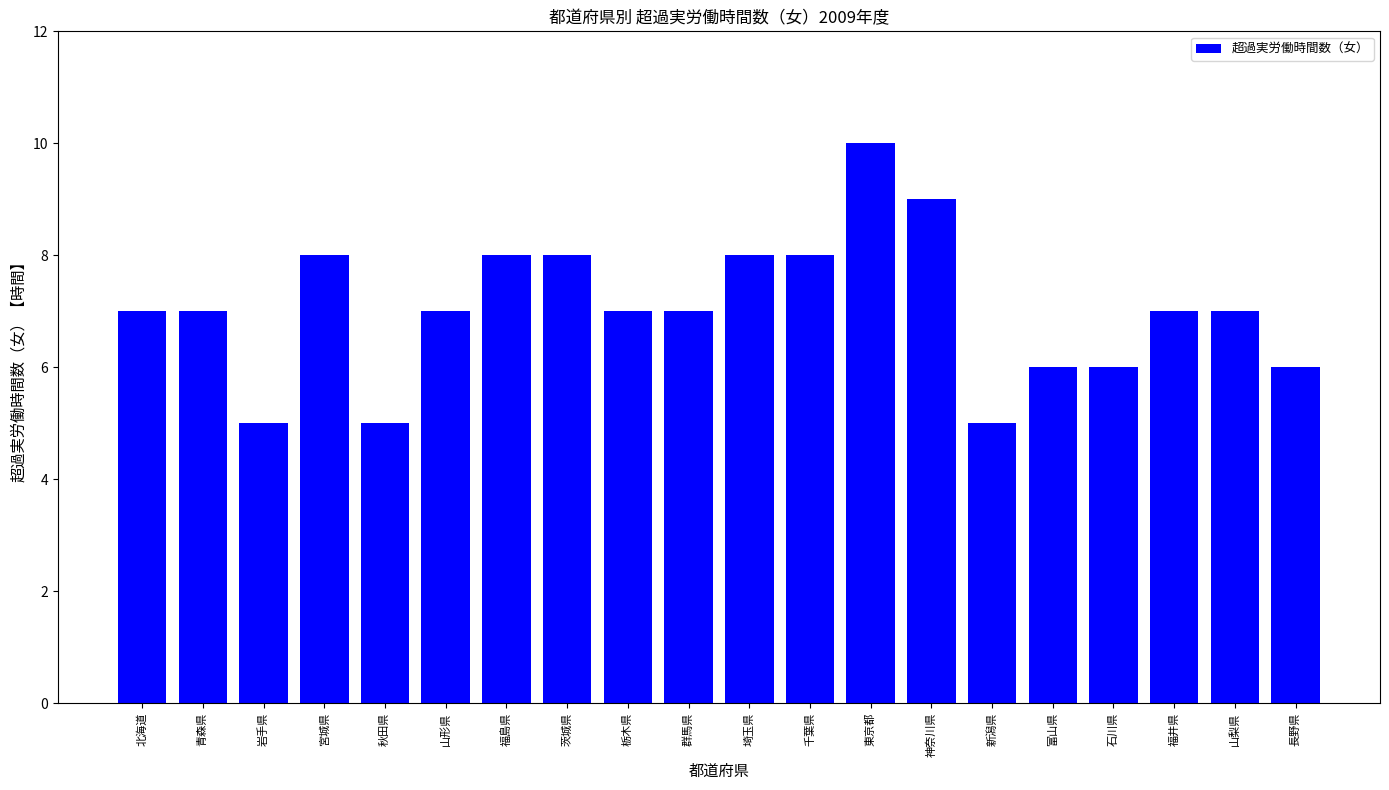

Reading left to right, list all the values displayed in this chart.

北海道=7	青森県=7	岩手県=5	宮城県=8	秋田県=5	山形県=7	福島県=8	茨城県=8	栃木県=7	群馬県=7	埼玉県=8	千葉県=8	東京都=10	神奈川県=9	新潟県=5	富山県=6	石川県=6	福井県=7	山梨県=7	長野県=6